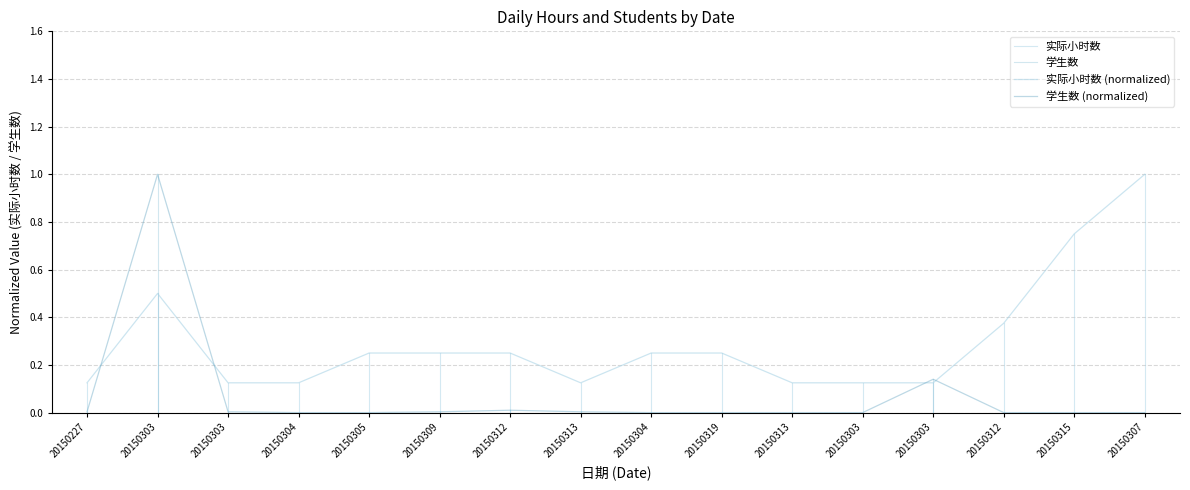

Does the chart have visible grid lines?

Yes